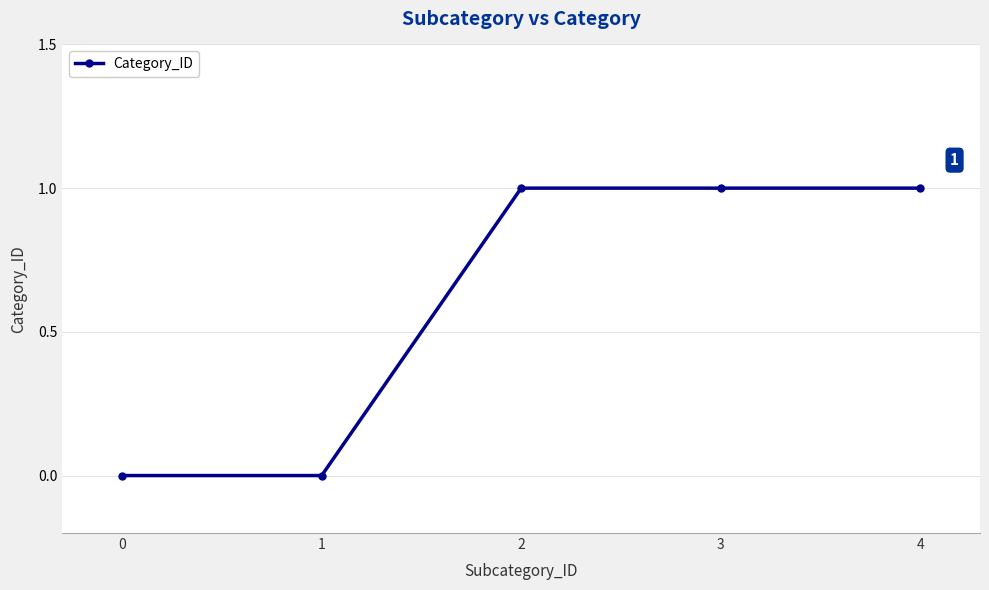

What is the sum of the values at 1 and 4?

1